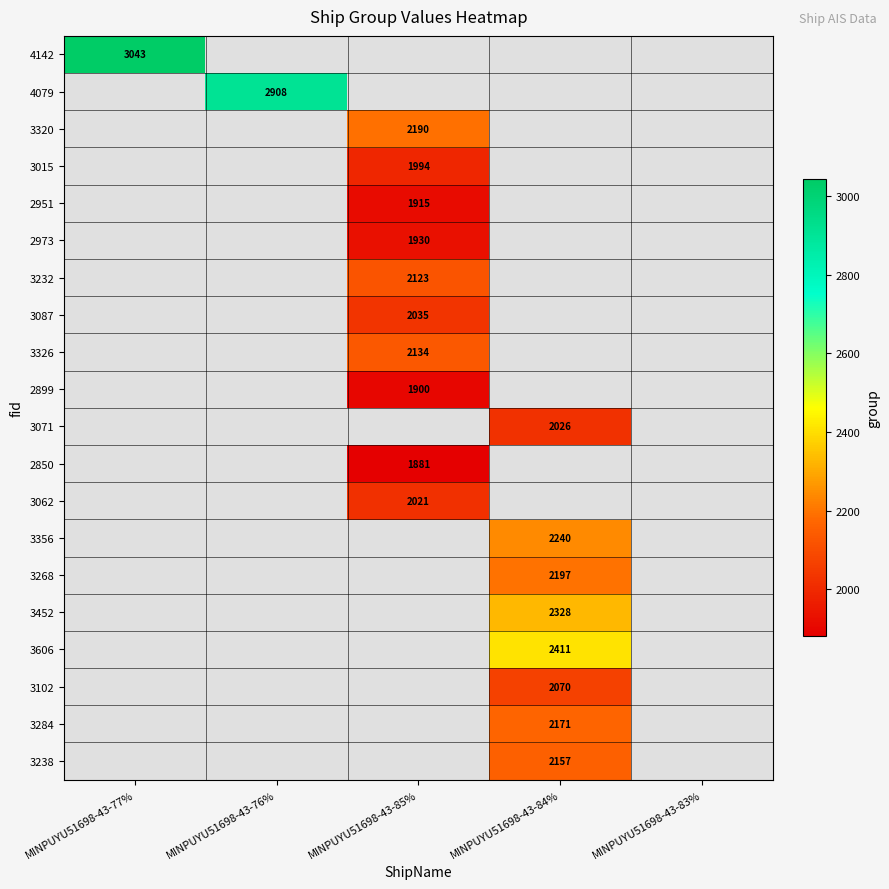

What is the smallest value displayed?

1881.0